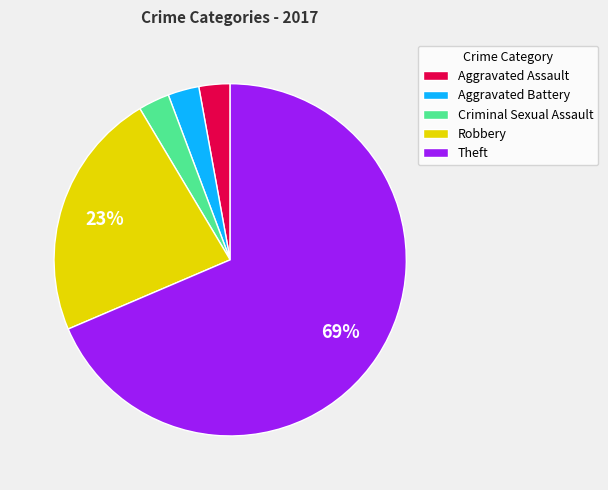

Between Robbery and Aggravated Assault, which is larger?

Robbery